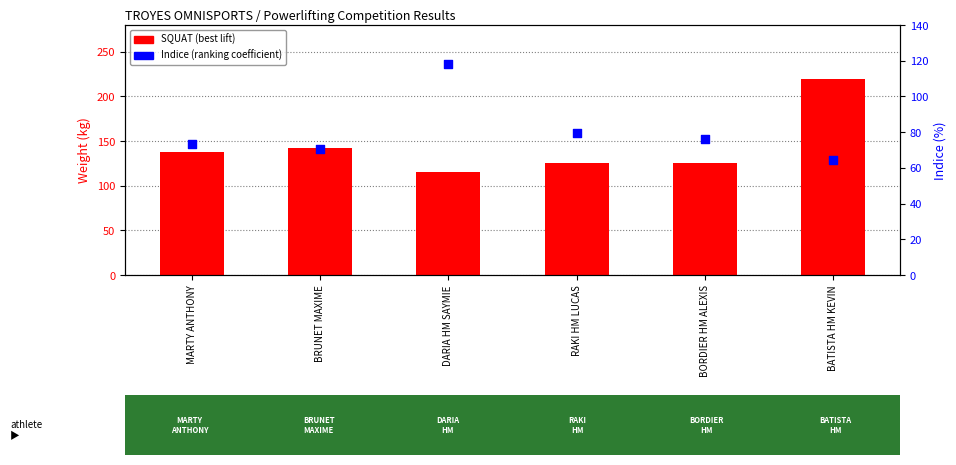

At how many categories does at least one series exceed 212?

1